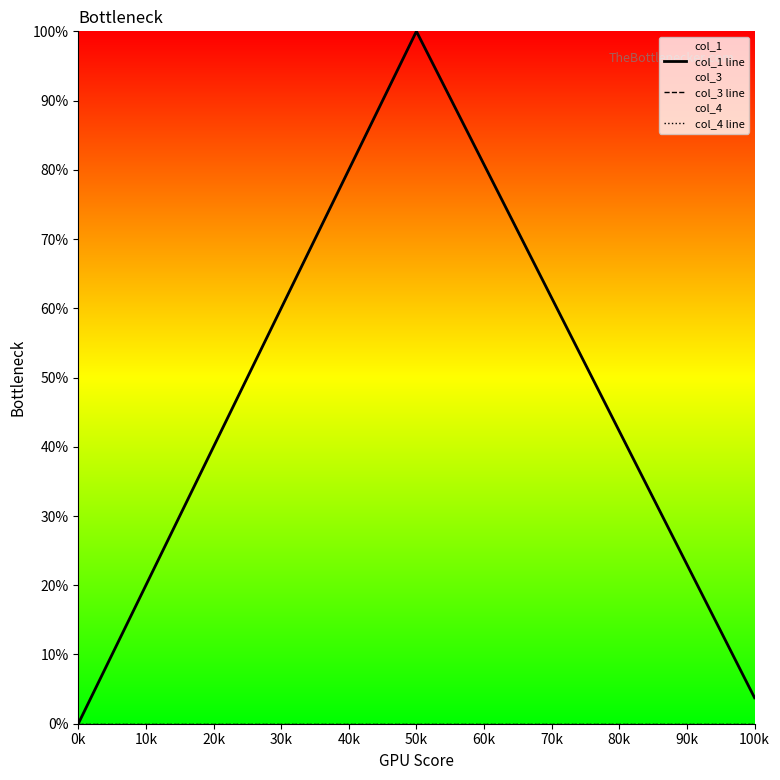

What is the difference between the maximum and second lowest values in the col_1 line series?

96.3